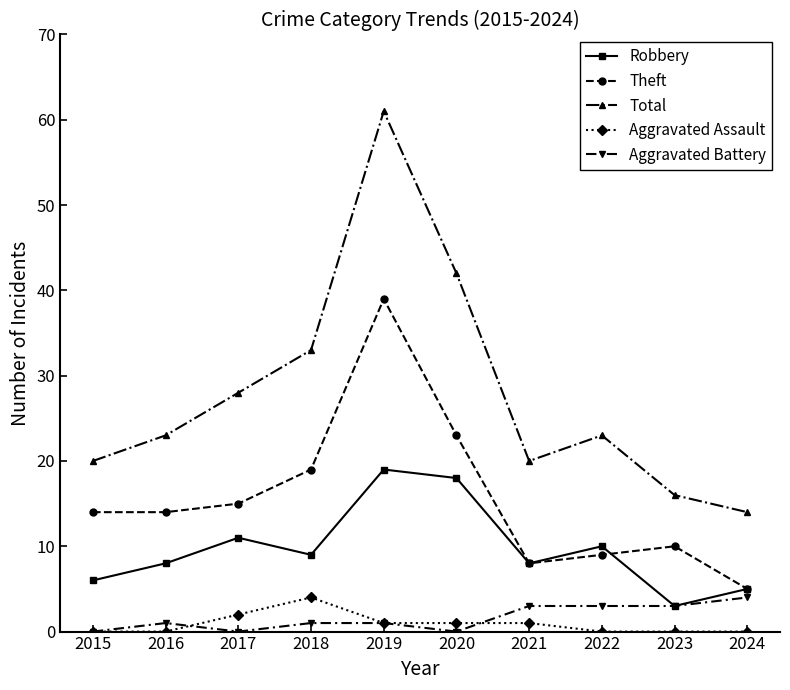

True or false: Aggravated Assault and Theft intersect in this chart.

False